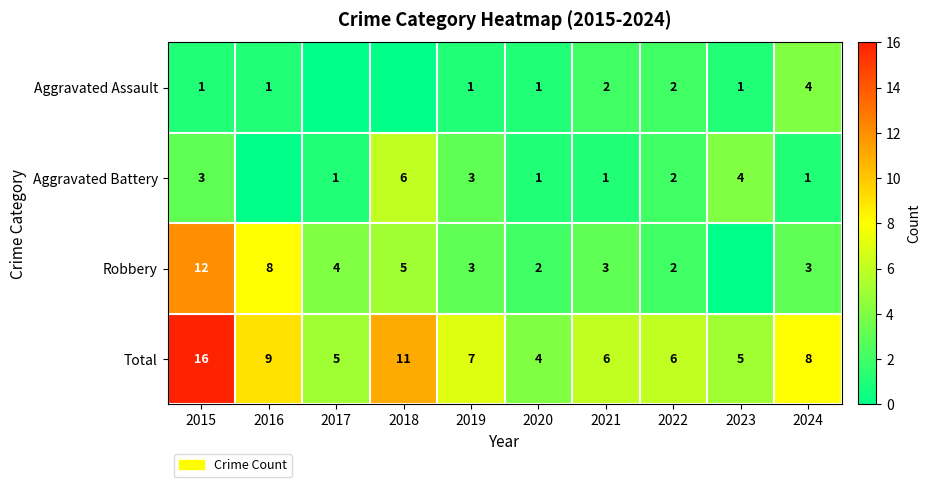

At which label is Total closest to 10?

2016